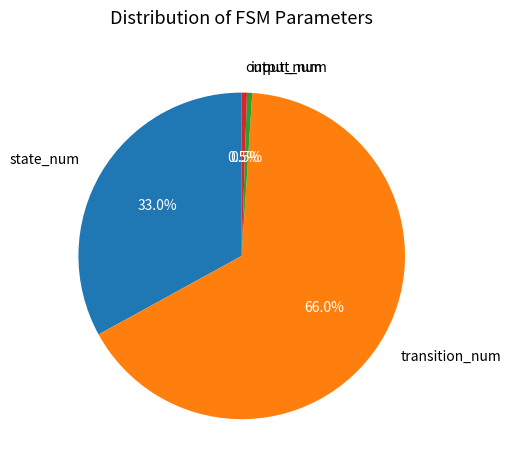

To the nearest percent, what is the average slice percentage?

25%